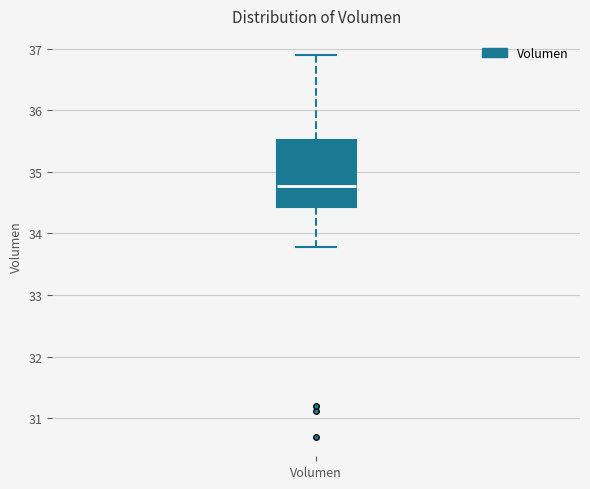

Where does the upper whisker of the box for Volumen end on the y-axis? The values are not printed on the chart, so give them approximately, as read against the axis.

36.9